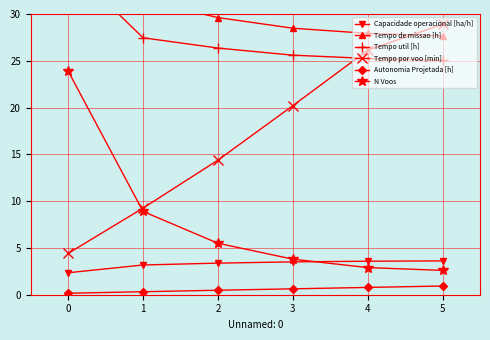

True or false: Tempo por voo [min] has more than 1 interior local peaks.

False